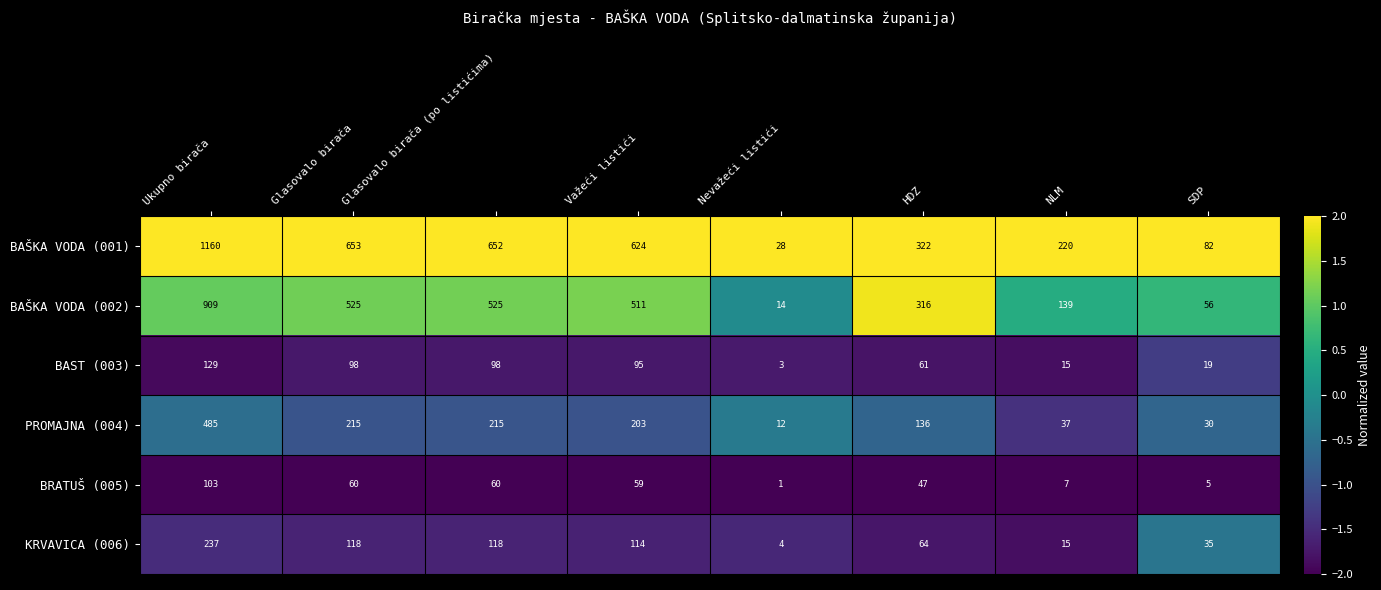

The BRATUŠ (005) series shows 0 at Nevažeći listići. True or false?

False